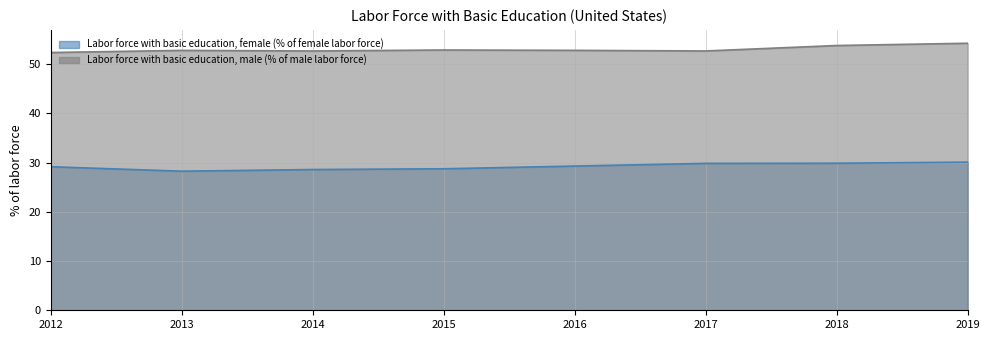

List the series in order of their peak value, highest first.

Labor force with basic education, male (% of male labor force), Labor force with basic education, female (% of female labor force)